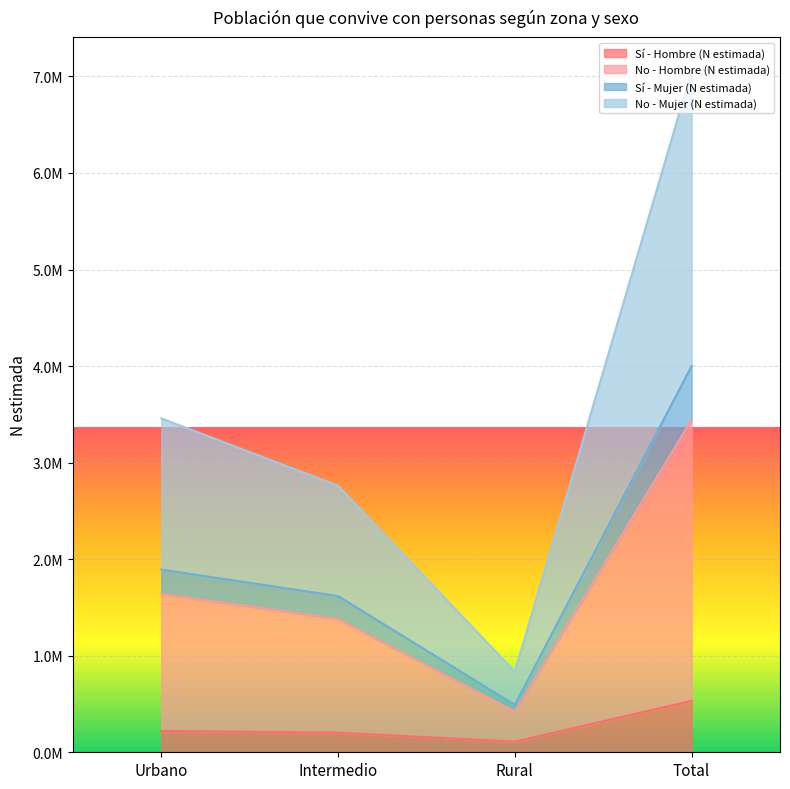

What is the difference between the highest and lowest values at Rural?

725305